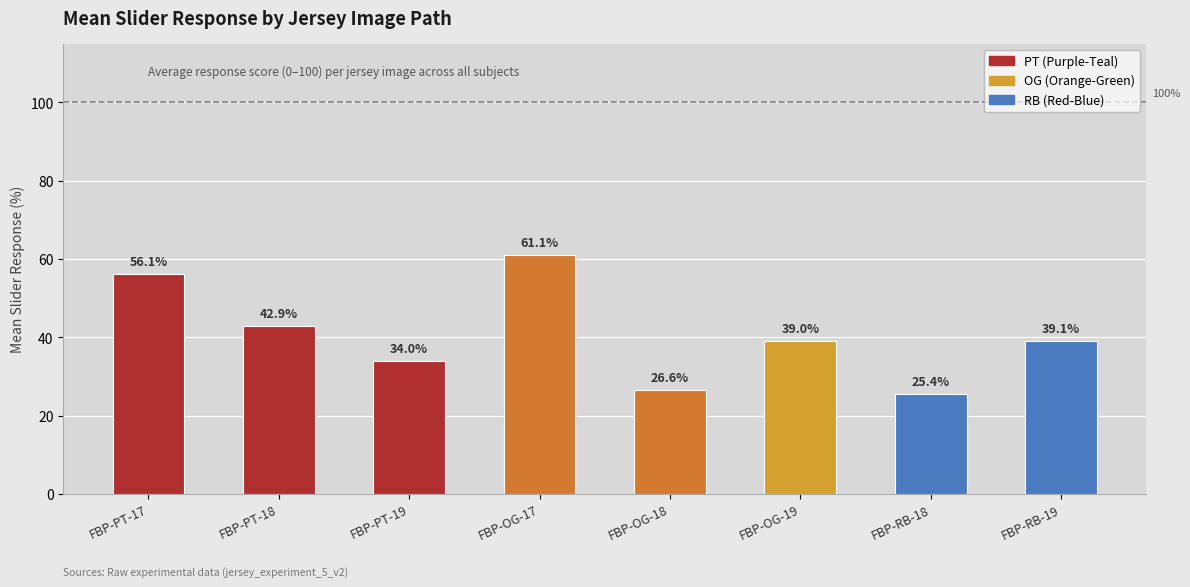

The value at FBP-RB-19 is 92.2. True or false?

False